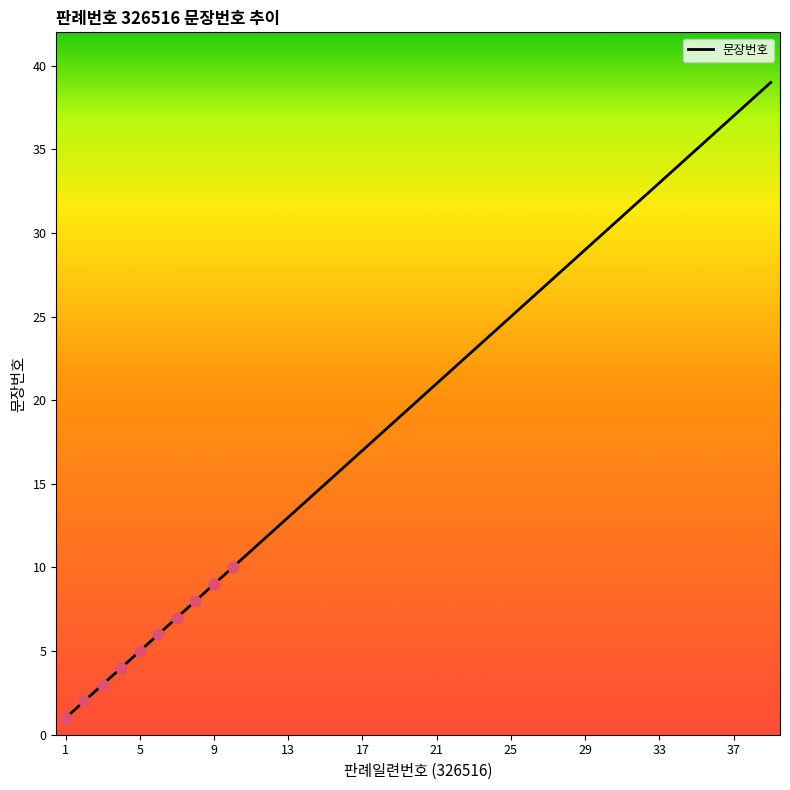

What is the difference between the maximum and minimum values?

38